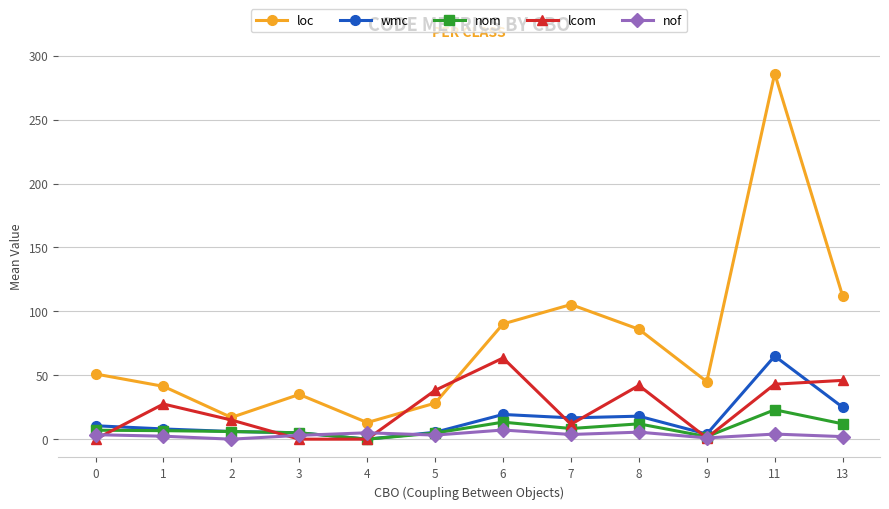

How many series are shown in this chart?

5